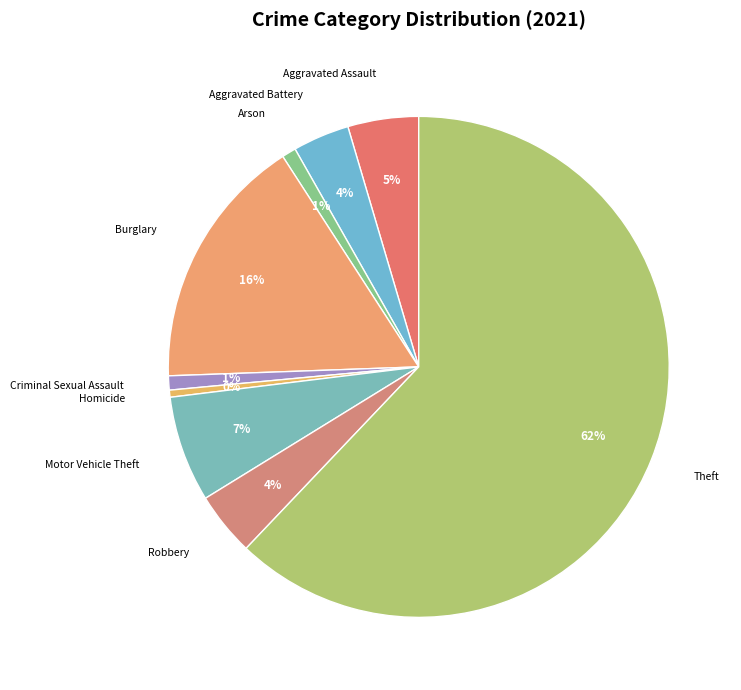

Count the number of slices in the pie.

9